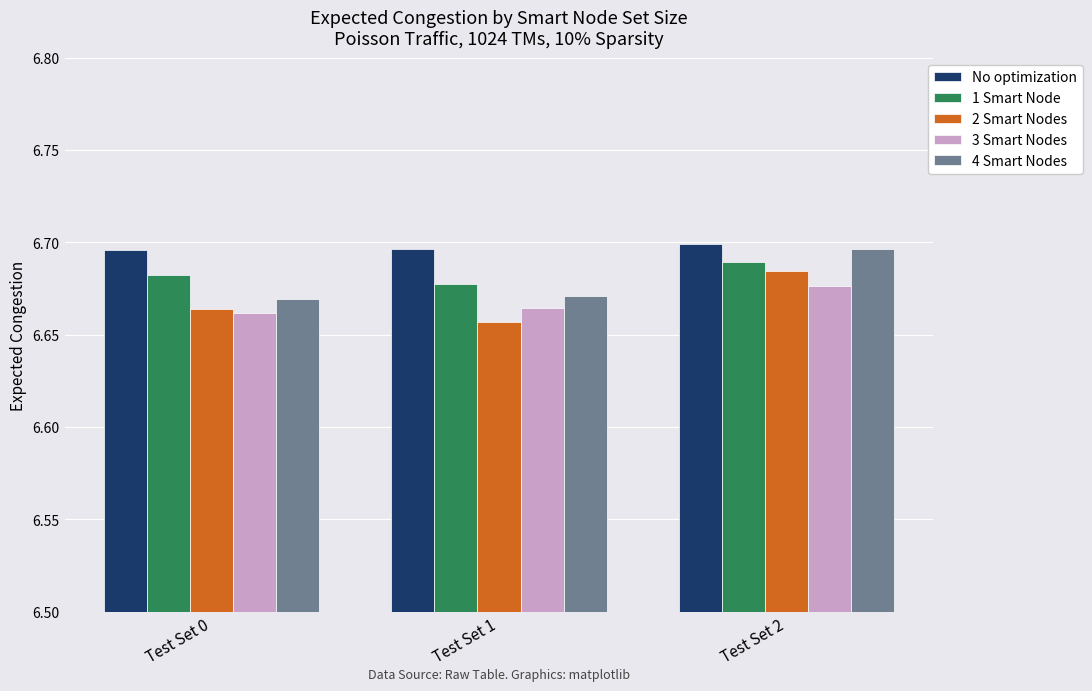

How many 3 Smart Nodes values are between 6 and 7?

3